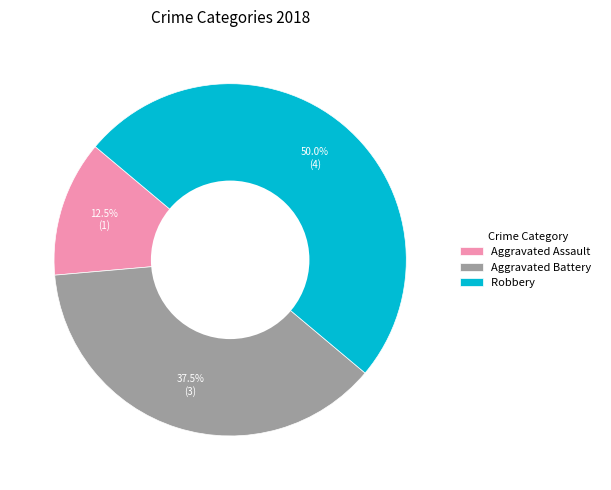

Does Aggravated Assault account for over 50% of the chart?

No